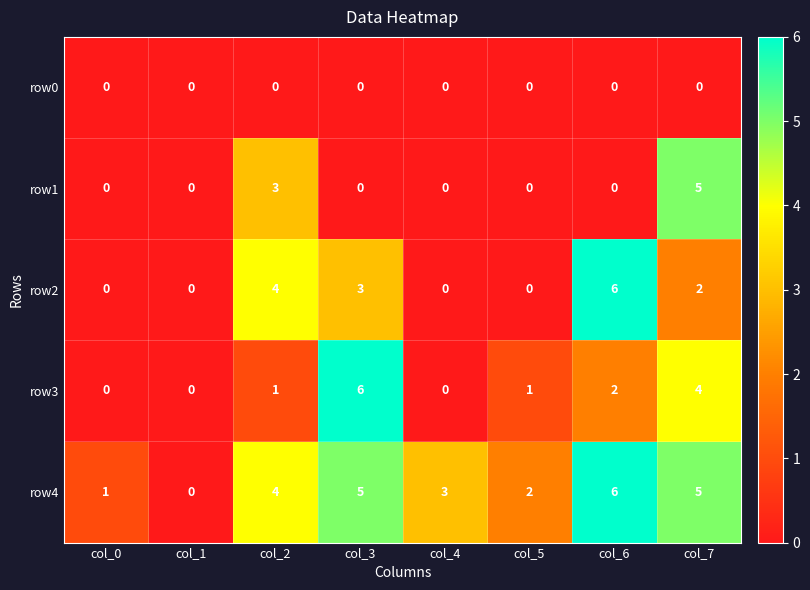

What is the difference between the row2 values at col_2 and col_5?

4